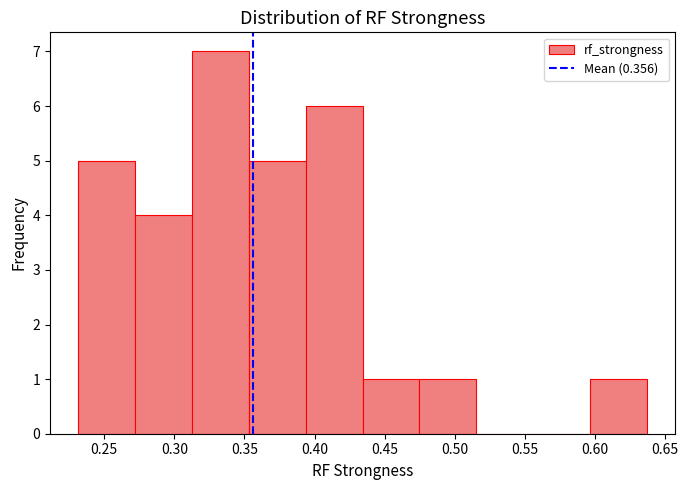

Reading left to right, transcribe this chart: for each bar, give the range it covers on the x-axis and its height. Neither the bar edges nor the heights are printed on the chart, so give them approximately, as read against the axes.

0.230 to 0.270: 5
0.270 to 0.315: 4
0.315 to 0.355: 7
0.355 to 0.395: 5
0.395 to 0.435: 6
0.435 to 0.475: 1
0.475 to 0.515: 1
0.515 to 0.555: 0
0.555 to 0.595: 0
0.595 to 0.635: 1